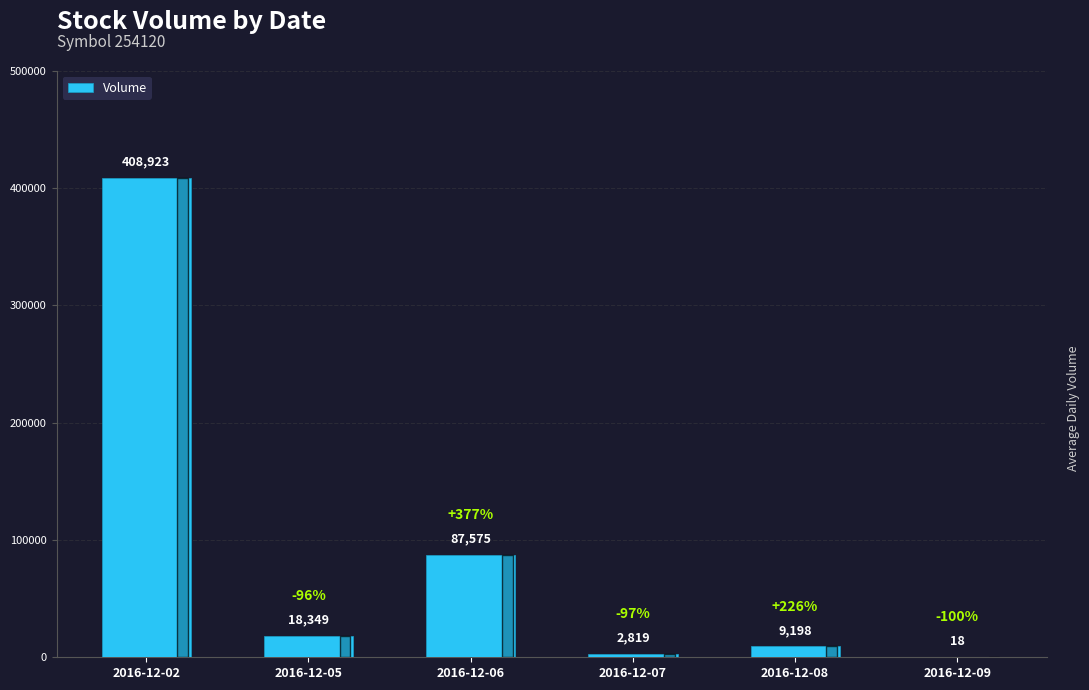

What value does the data have at 2016-12-06, to the nearest 10?

87580